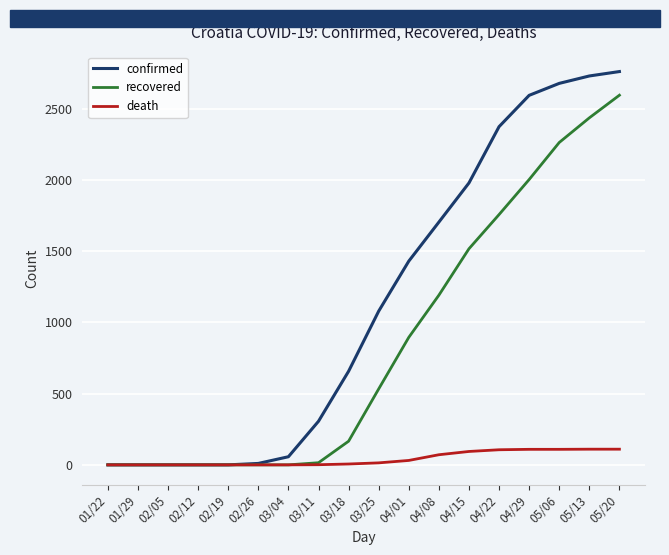

How many lines are shown in the chart?

3